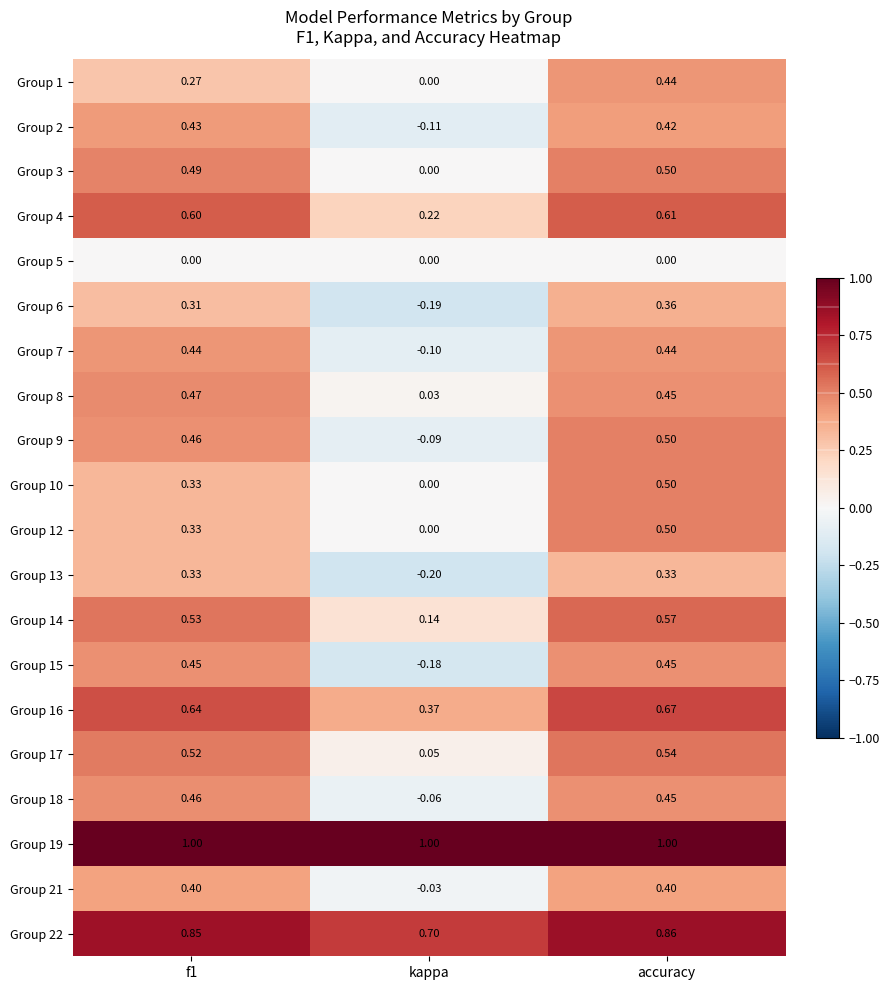

What is the minimum value shown in the chart?

-0.2